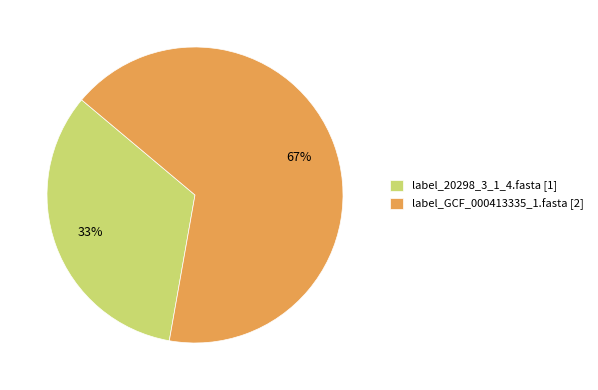

What is the largest slice in the pie chart?

label_GCF_000413335_1.fasta